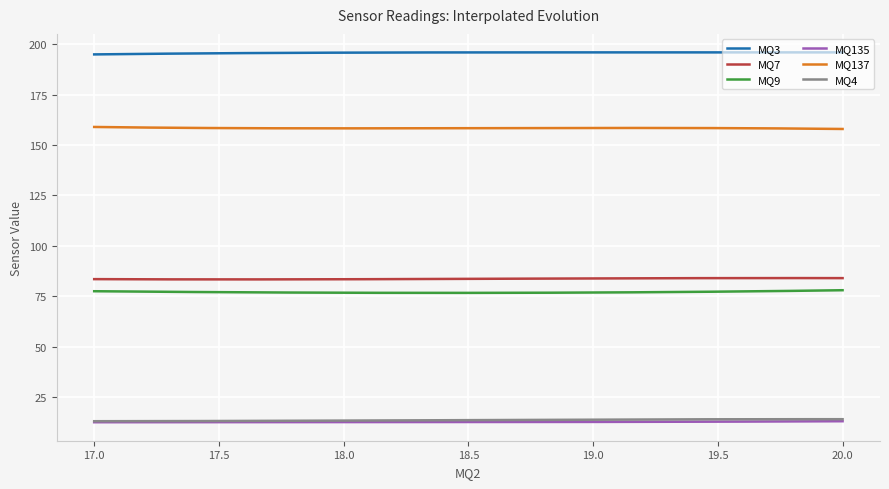

True or false: MQ9 and MQ135 cross at least once.

False